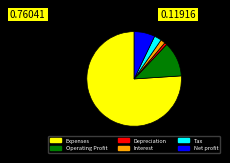

How many slices are in this pie chart?

6